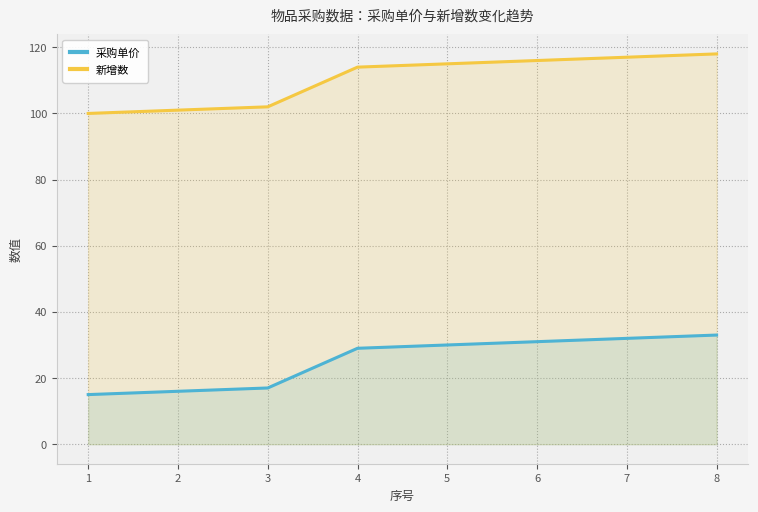

Is it true that 新增数 equals 174 at 2?

False